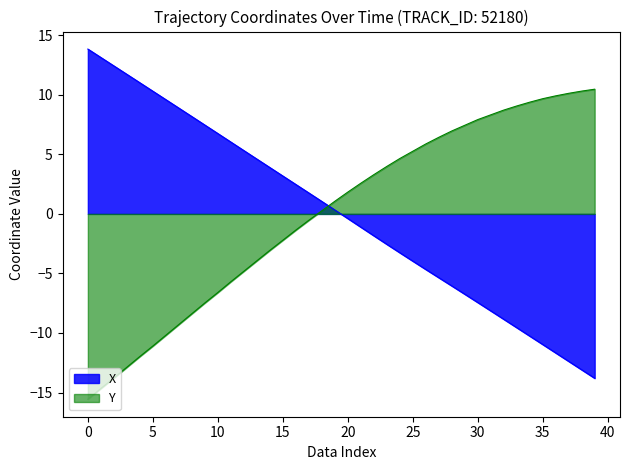

What is the label of the 3rd point from the right?

37